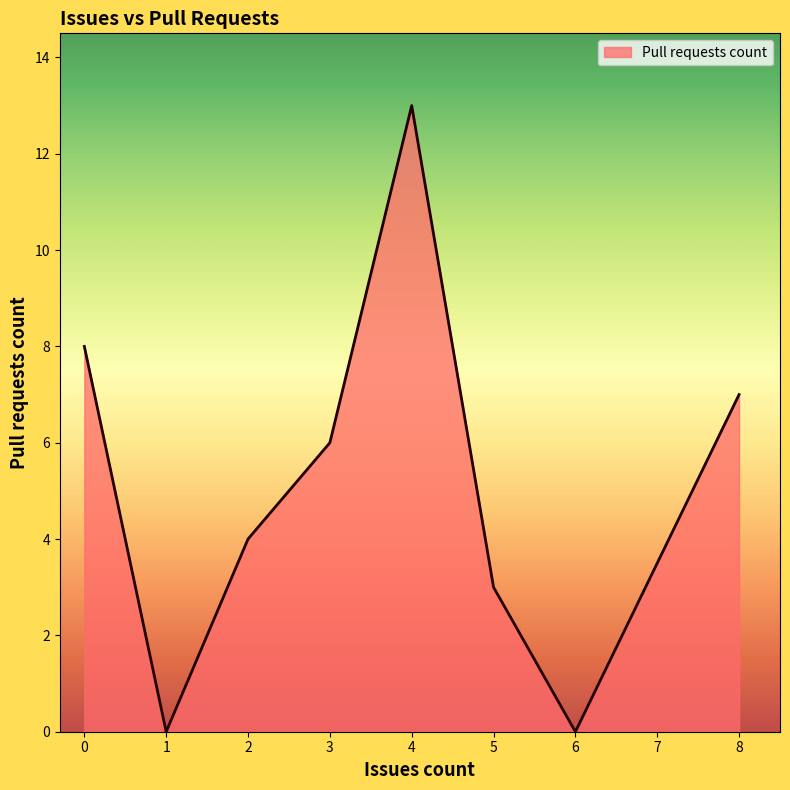

The value at 4 is 1. True or false?

False